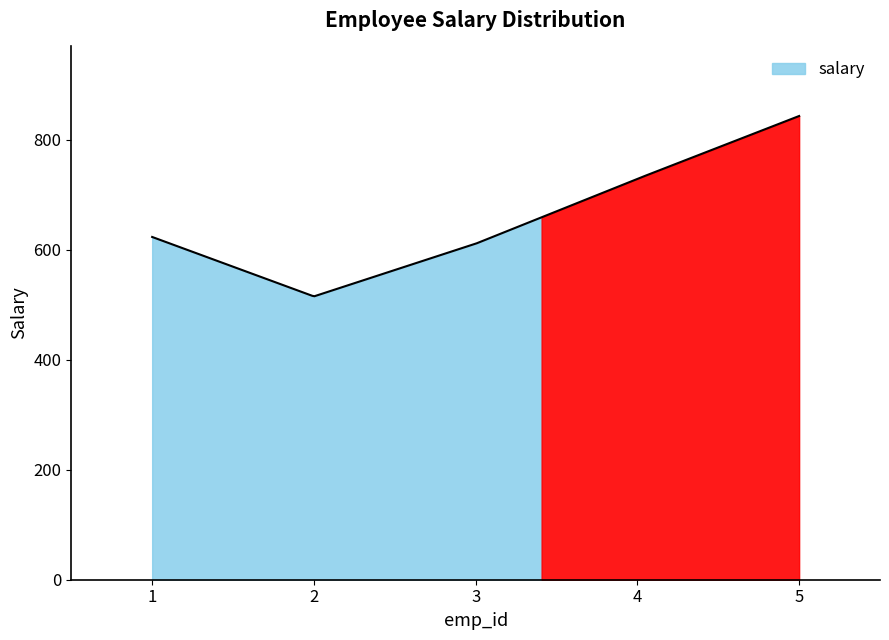

At which category does the data reach its first local valley?

2